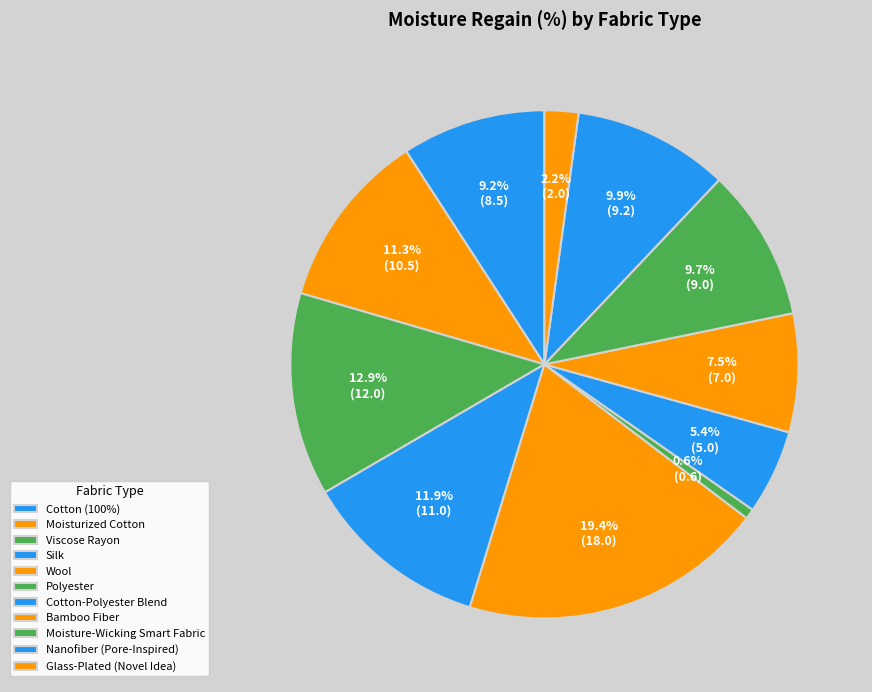

How many segments does this pie chart have?

11